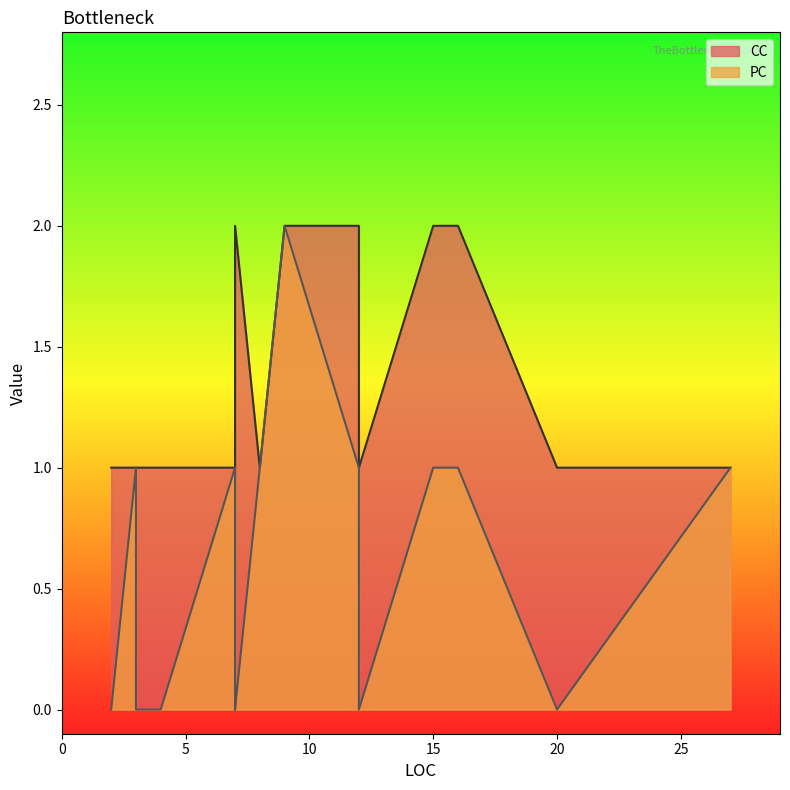

What is the difference between the maximum and minimum values in the CC series?

1